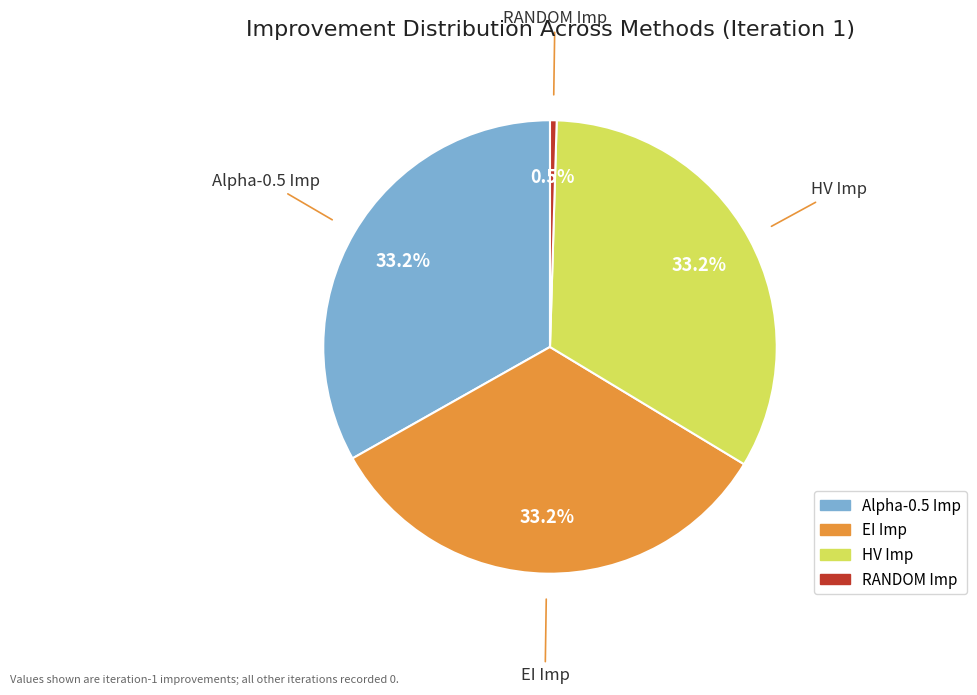

Combined, do Alpha-0.5 Imp and RANDOM Imp account for over 50%?

No